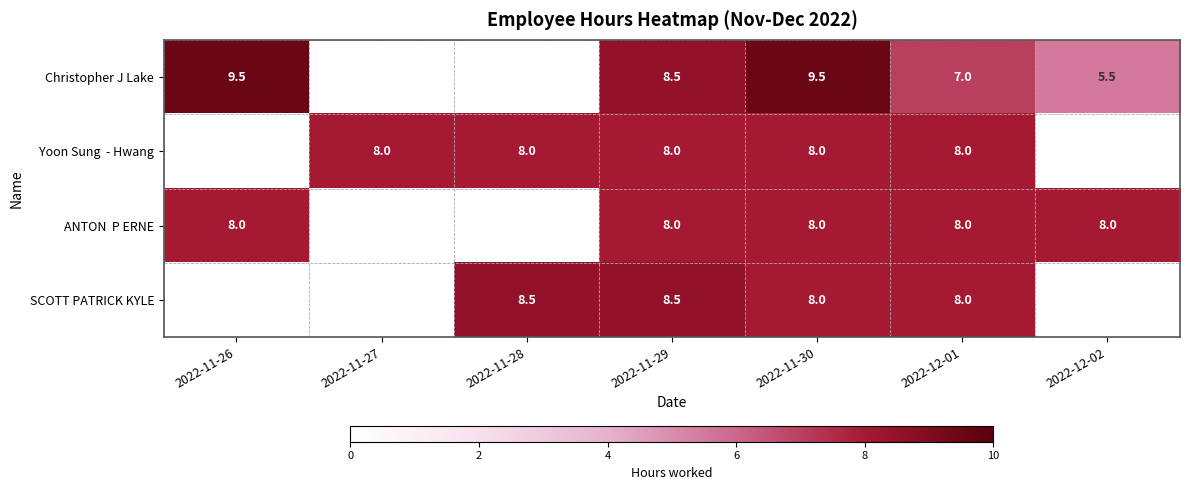

What is the difference between the highest and lowest values at 2022-11-29?

0.5